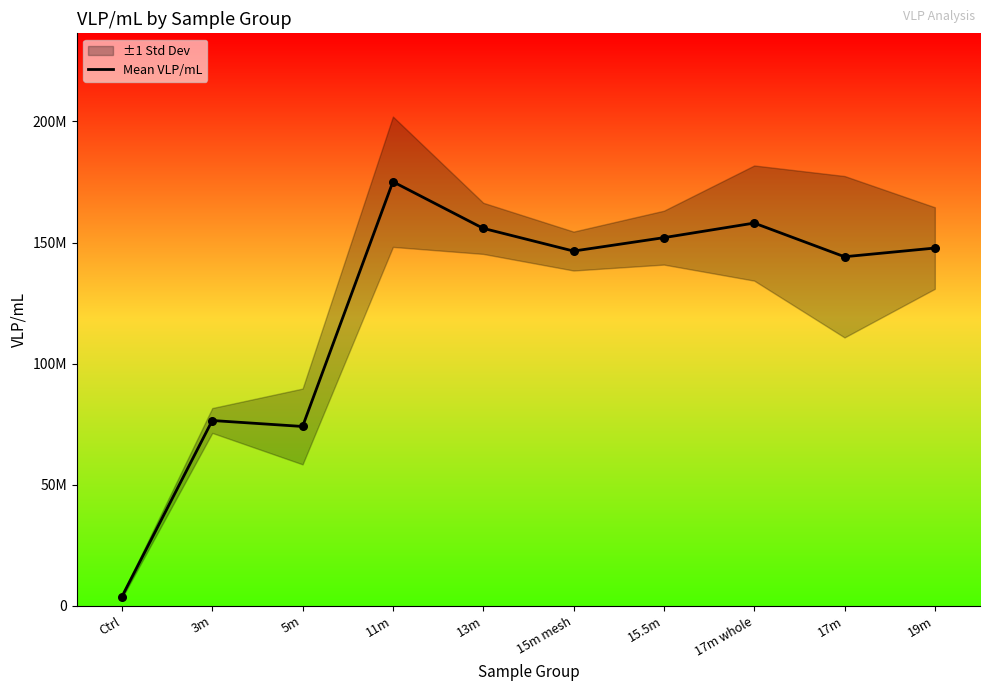

Between 13m and 11m, which is larger?

11m